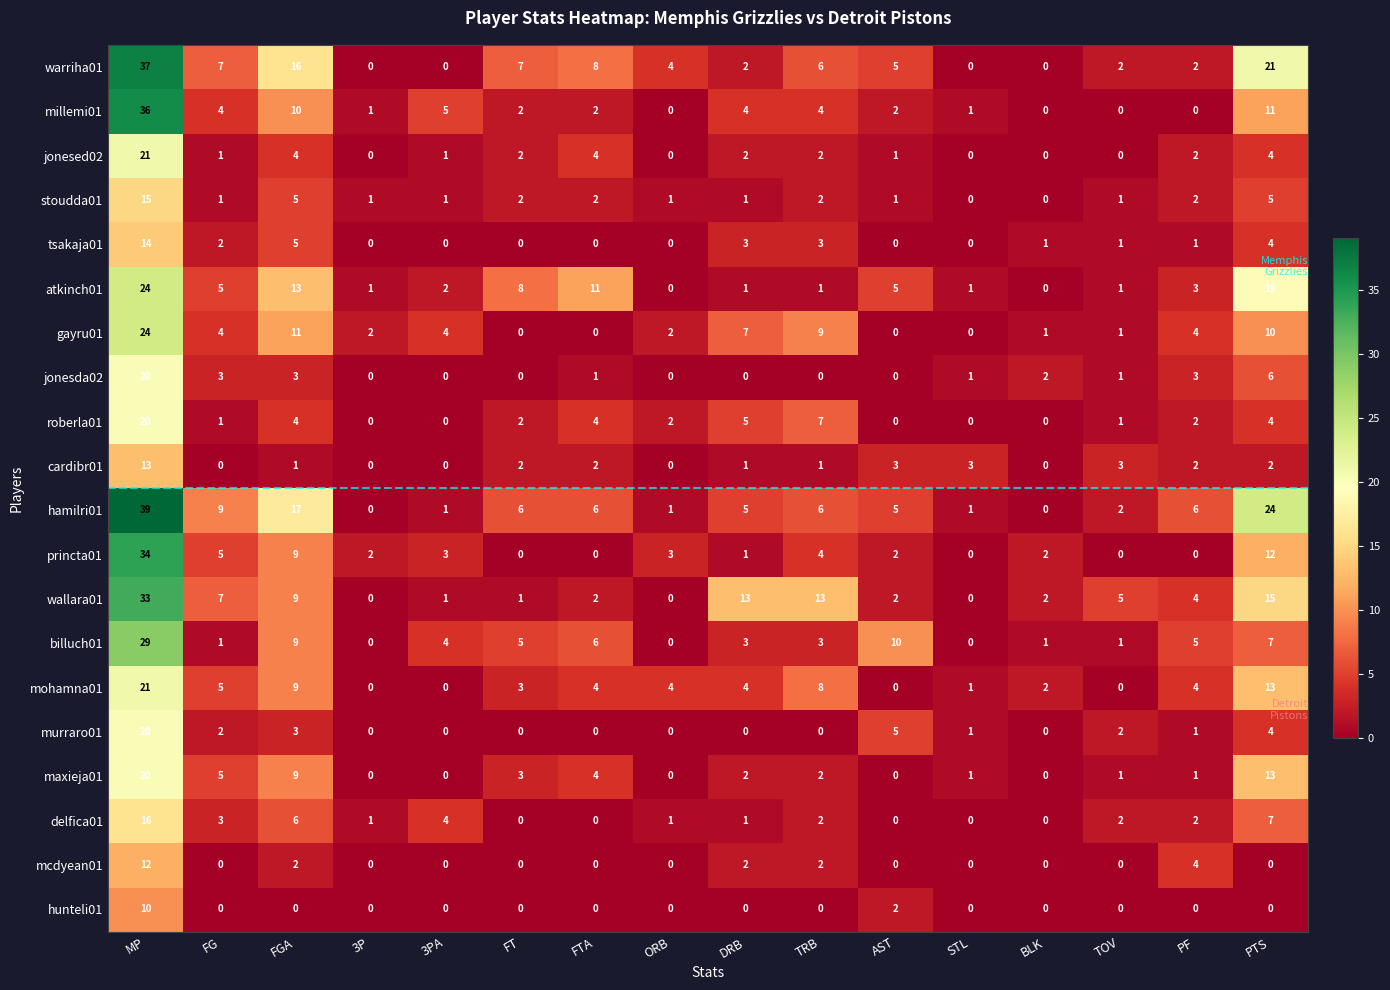

At which label is gayru01 closest to 12?

FGA